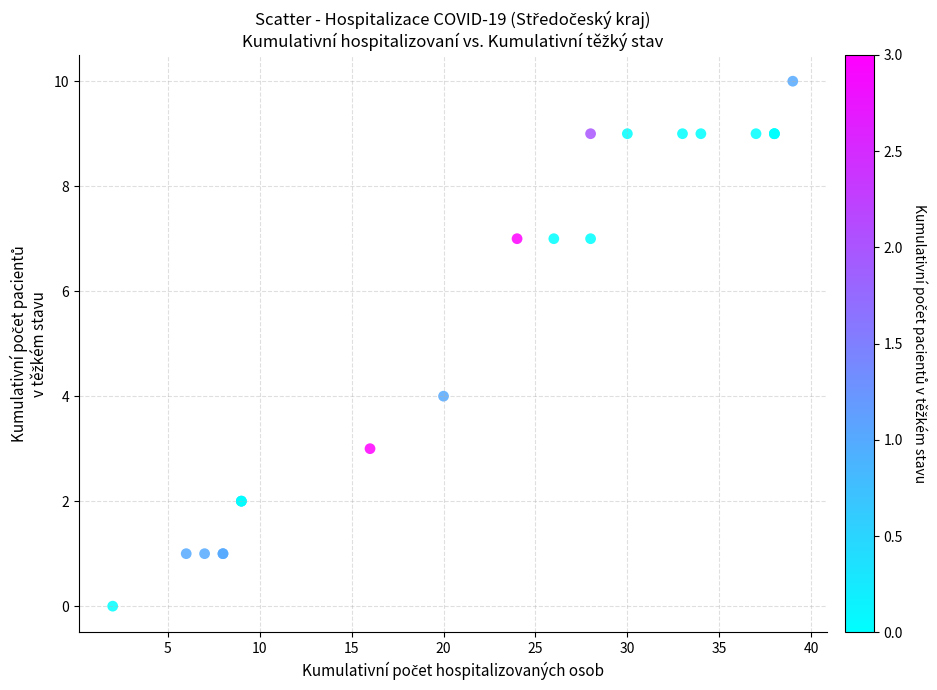

What Y value in the scatter plot is closest to 5?

4